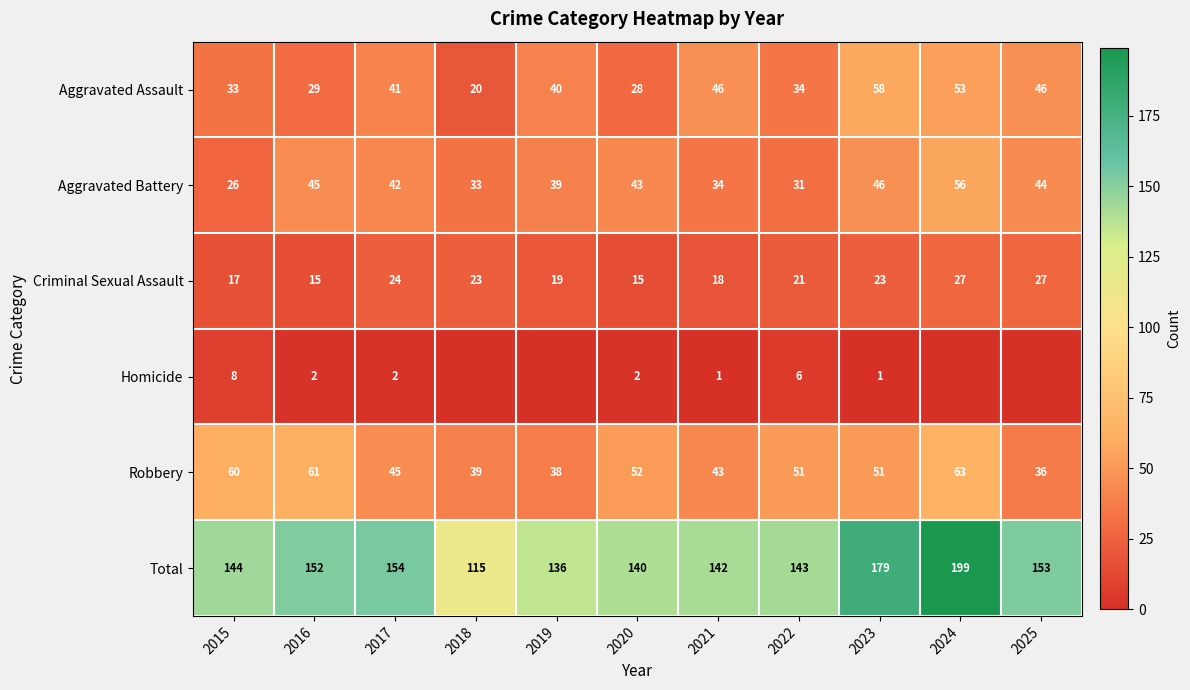

Count the number of categories in the chart.

11